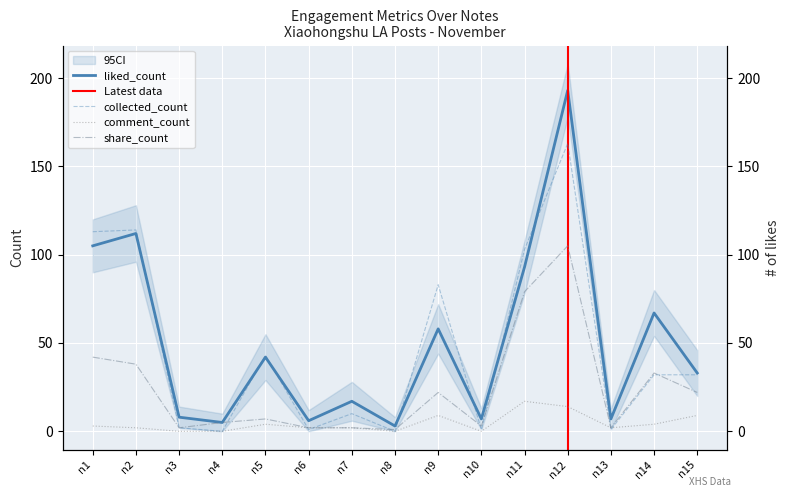

Where is liked_count nearest to the value 98?

n11